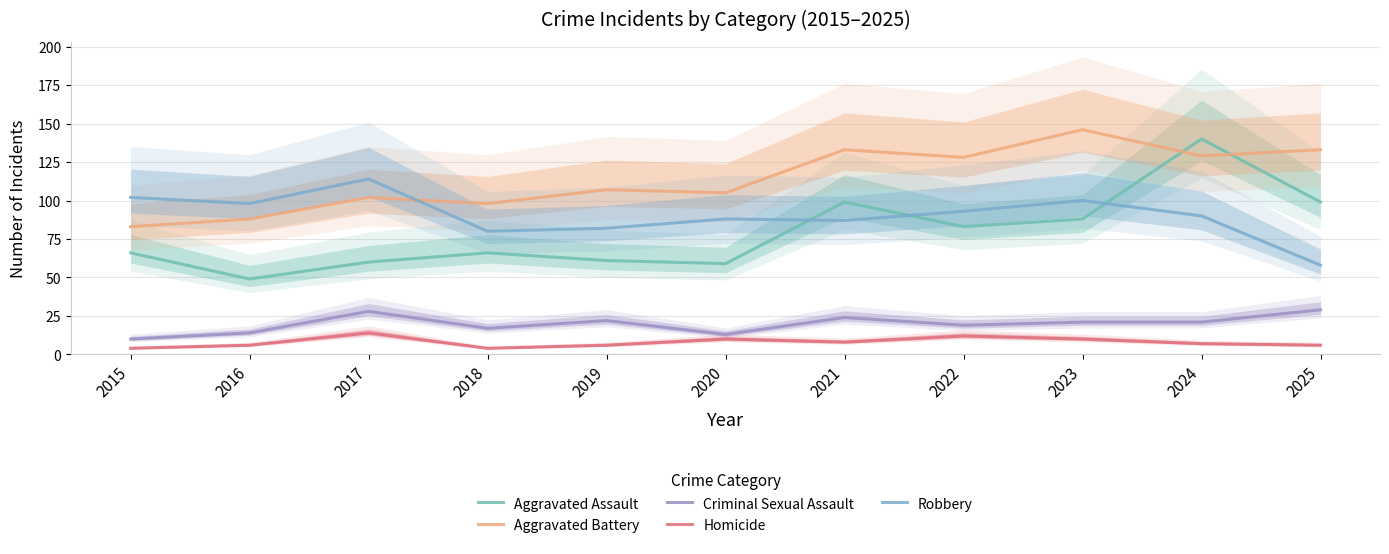

Count the number of data series in this chart.

5